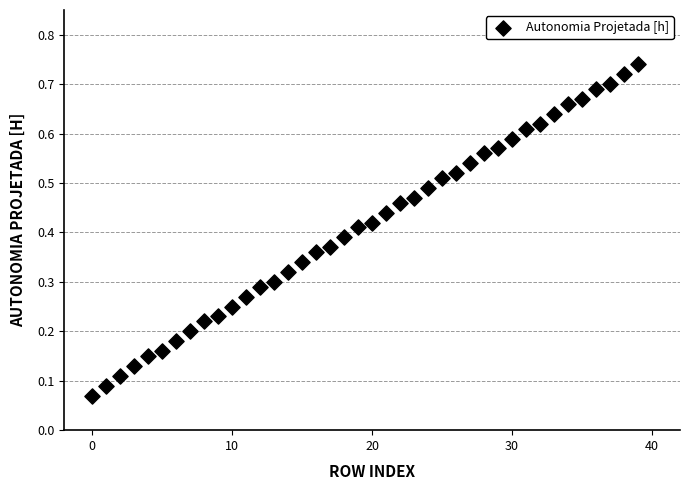

Count the number of points in this scatter plot.

40